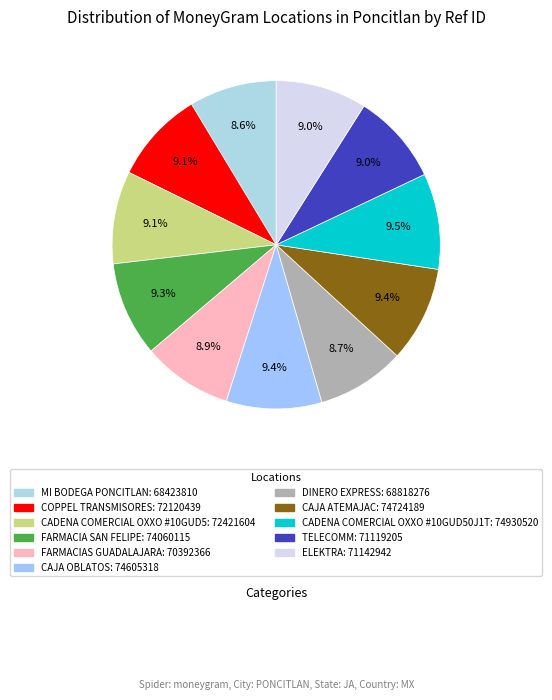

Count the number of slices in the pie.

11